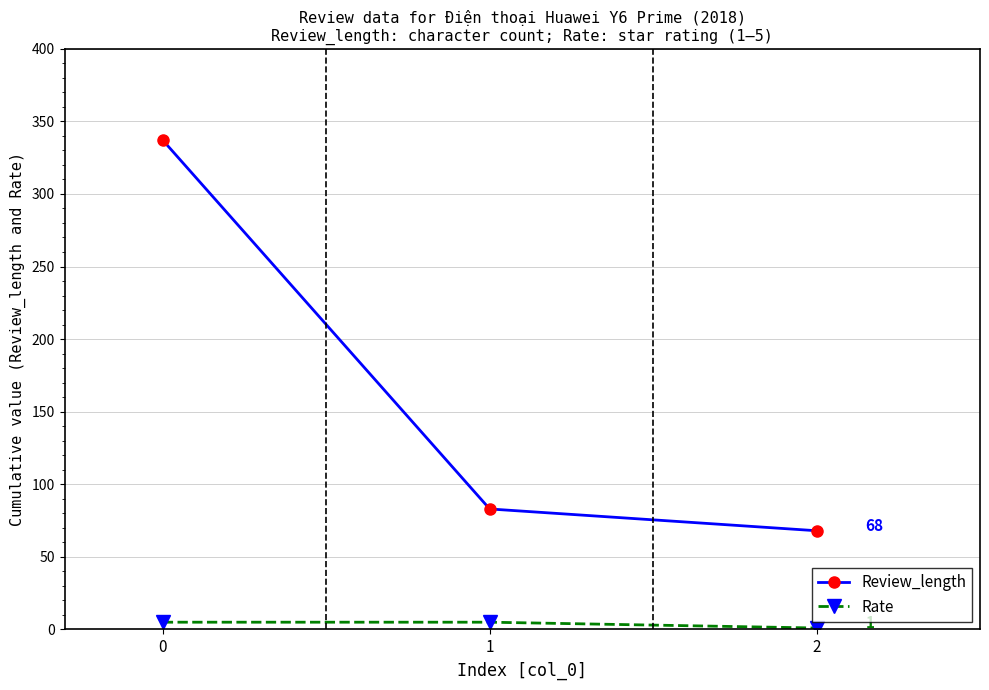

Reading left to right, transcribe all the data shown in this chart.

Review_length: 337	83	68
Rate: 5	5	1